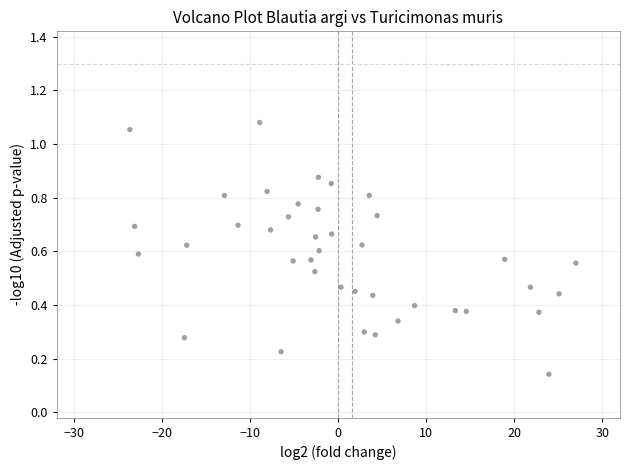

What is the range of X values (max minus min)?

50.7